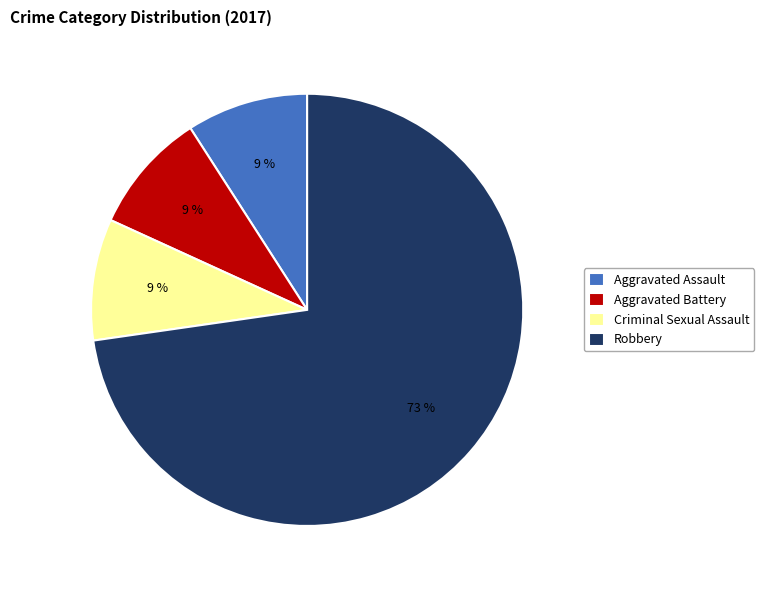

Is it true that Robbery is 73% of the pie?

True